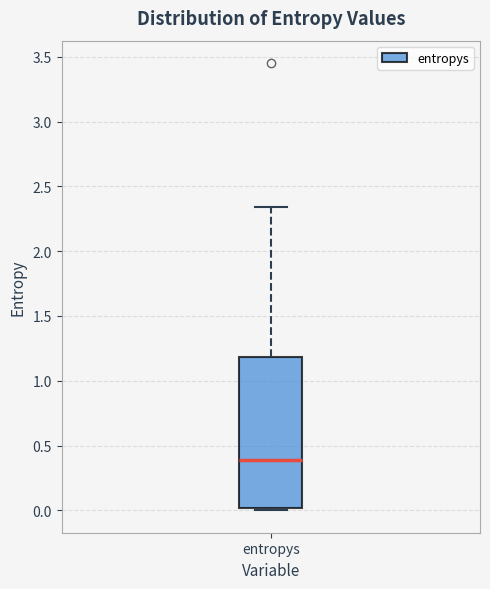

Where is the upper edge of the box for entropys on the y-axis? The values are not printed on the chart, so give them approximately, as read against the axis.

1.20